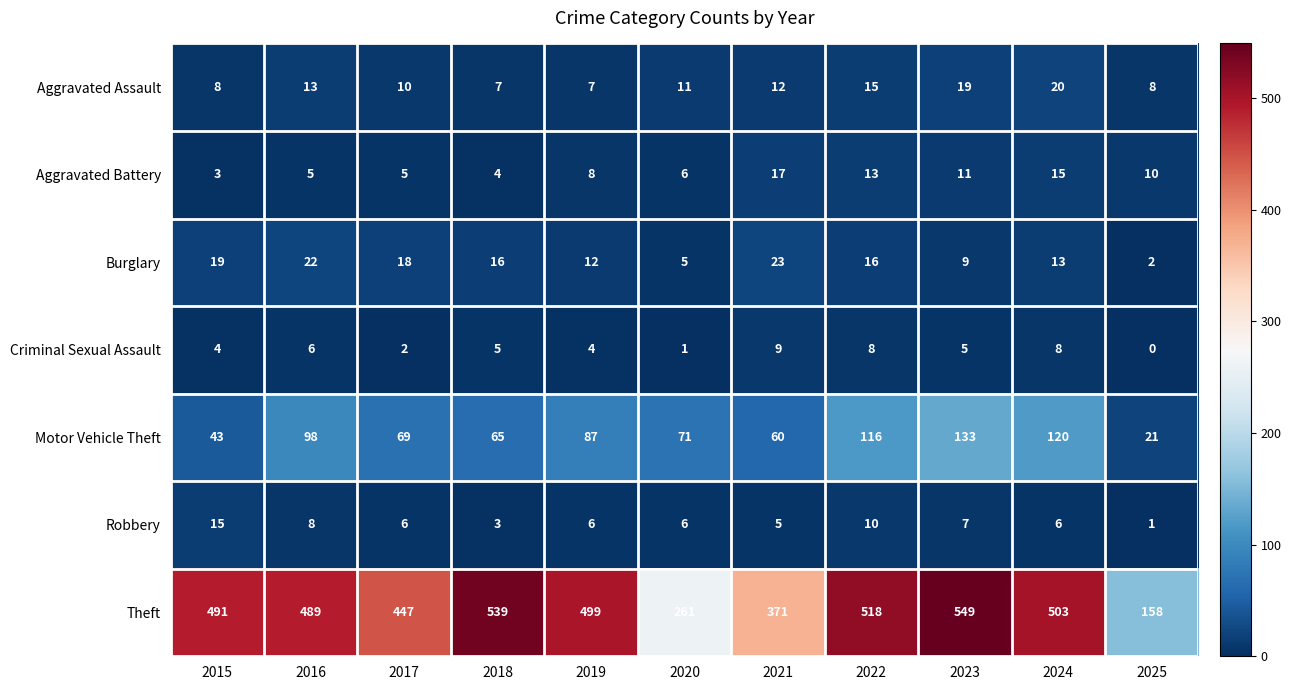

Count the number of categories in the chart.

11